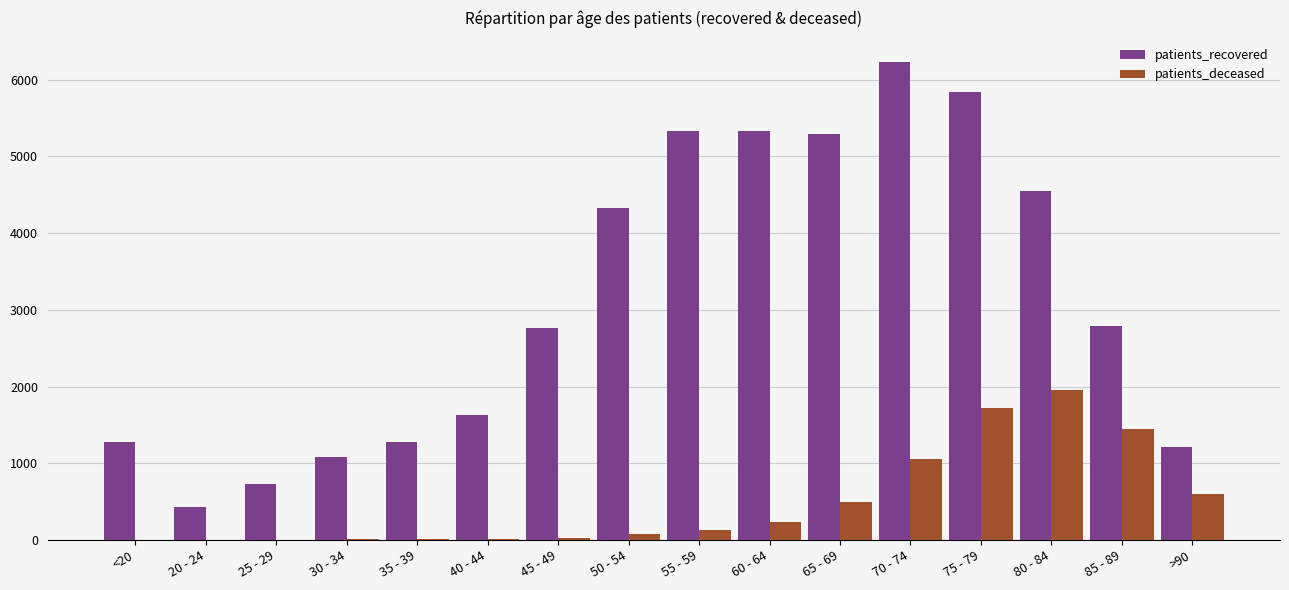

At which category is the sum across all series the highest?

75 - 79